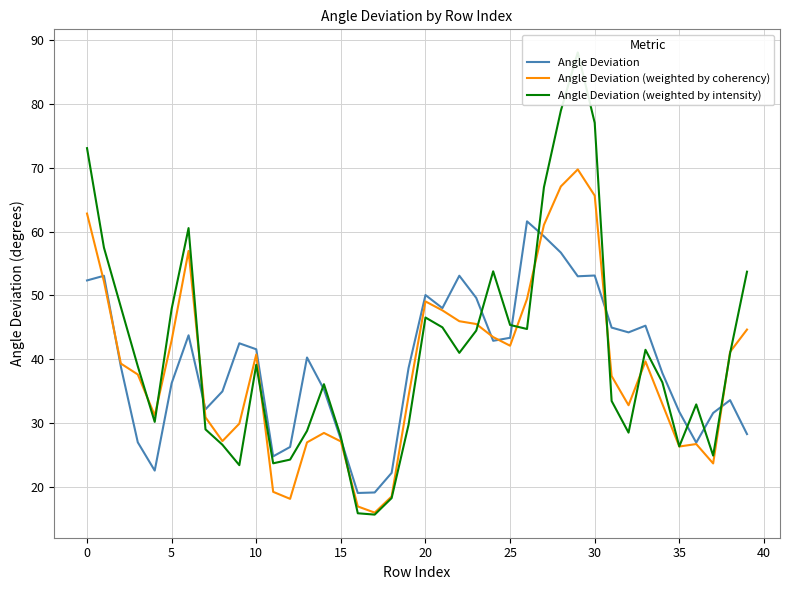

Count the number of categories in the chart.

40